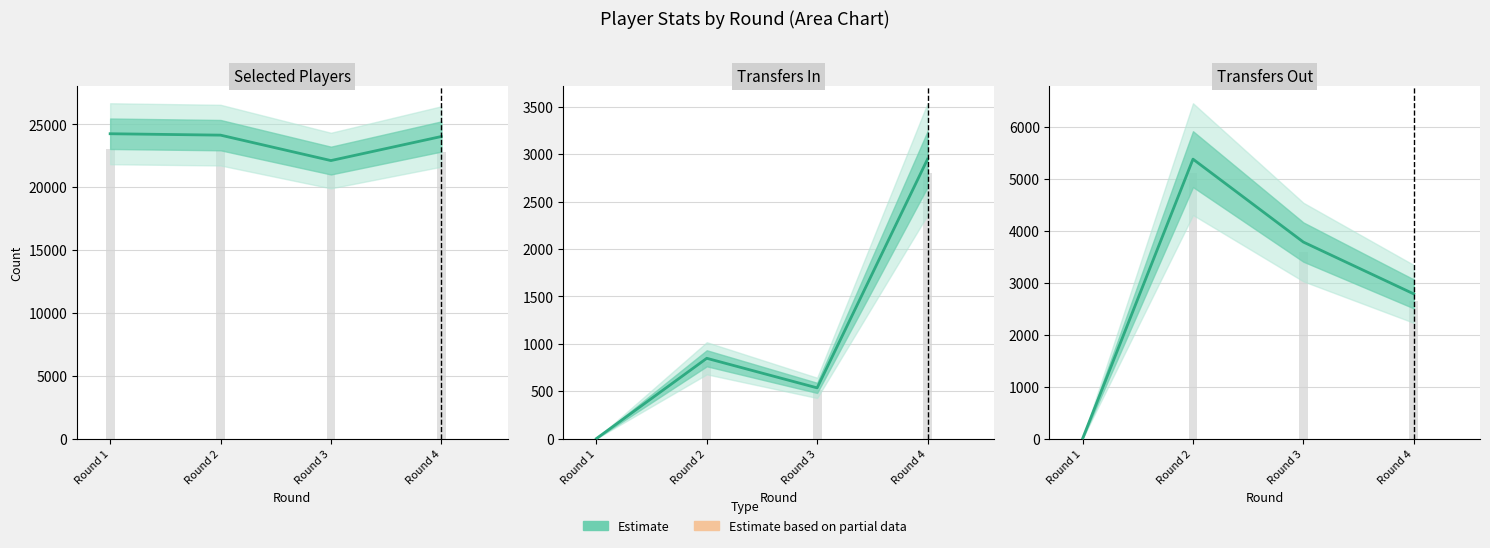

Reading left to right, list all the values displayed in this chart.

selected: Round 1=24251	Round 2=24140	Round 3=22117	Round 4=24031
transfers_in: Round 1=0	Round 2=847	Round 3=535	Round 4=2948
transfers_out: Round 1=0	Round 2=5385	Round 3=3787	Round 4=2788